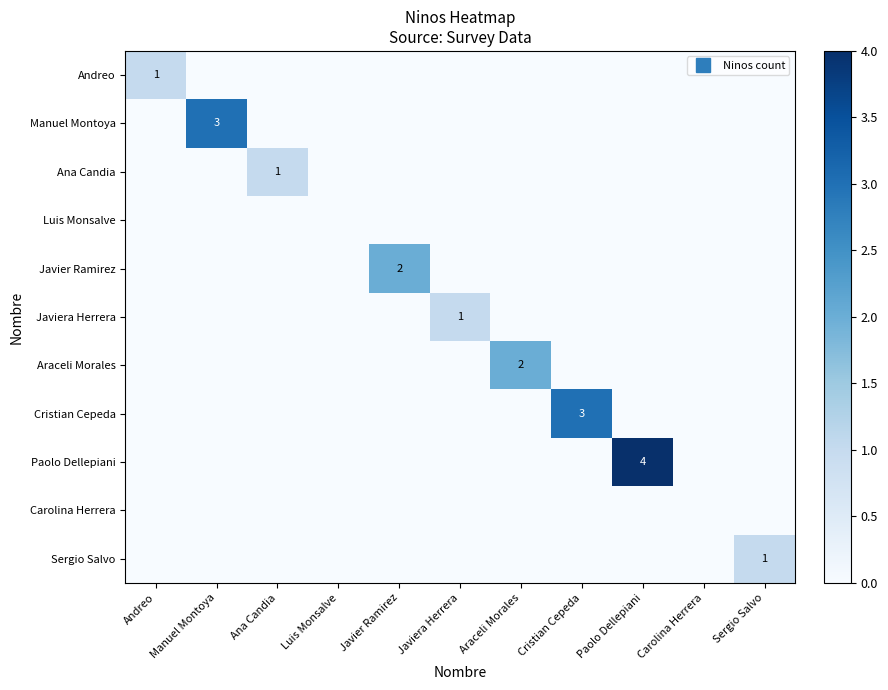

Count the number of categories in the chart.

11